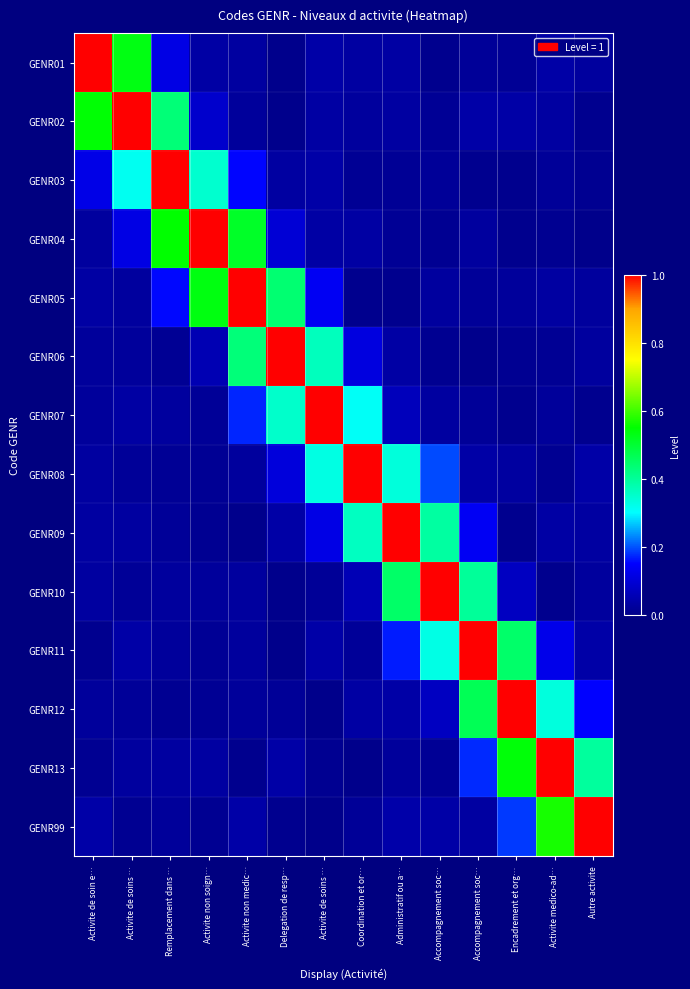

What is the greatest value displayed?

1.0